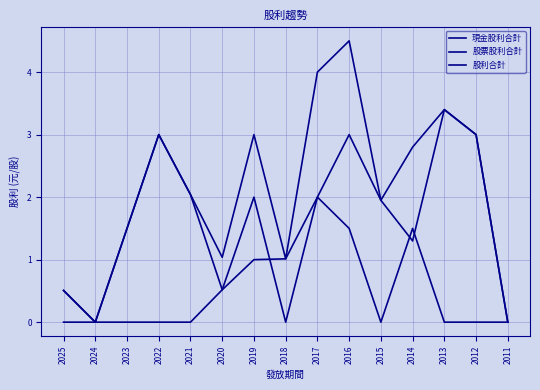

Between 2023 and 2022, which series saw the biggest shift?

現金股利合計